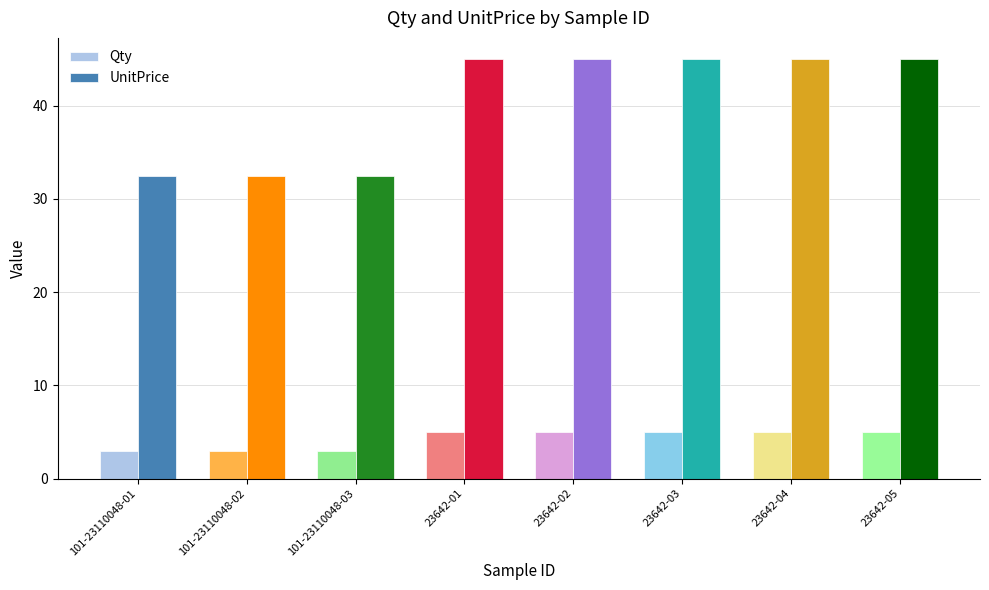

Rank the series by their maximum value, from lowest to highest.

Qty, UnitPrice